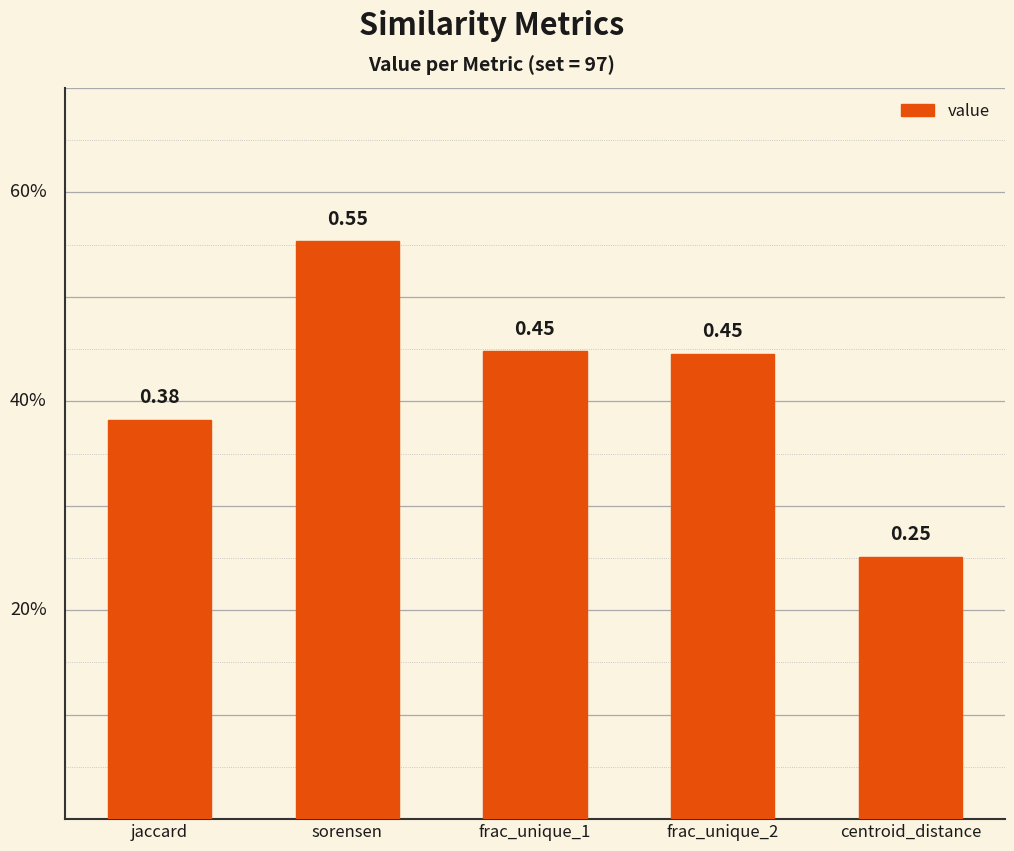

What is the sum of the values at centroid_distance and frac_unique_2?

0.7